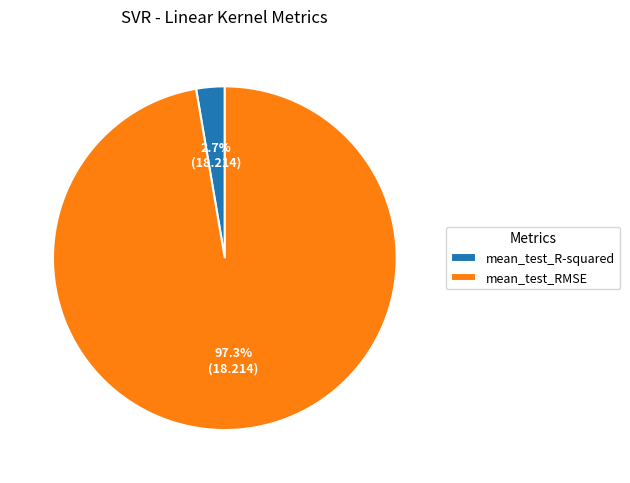

What percentage is NOT represented by mean_test_R-squared?

97.3%